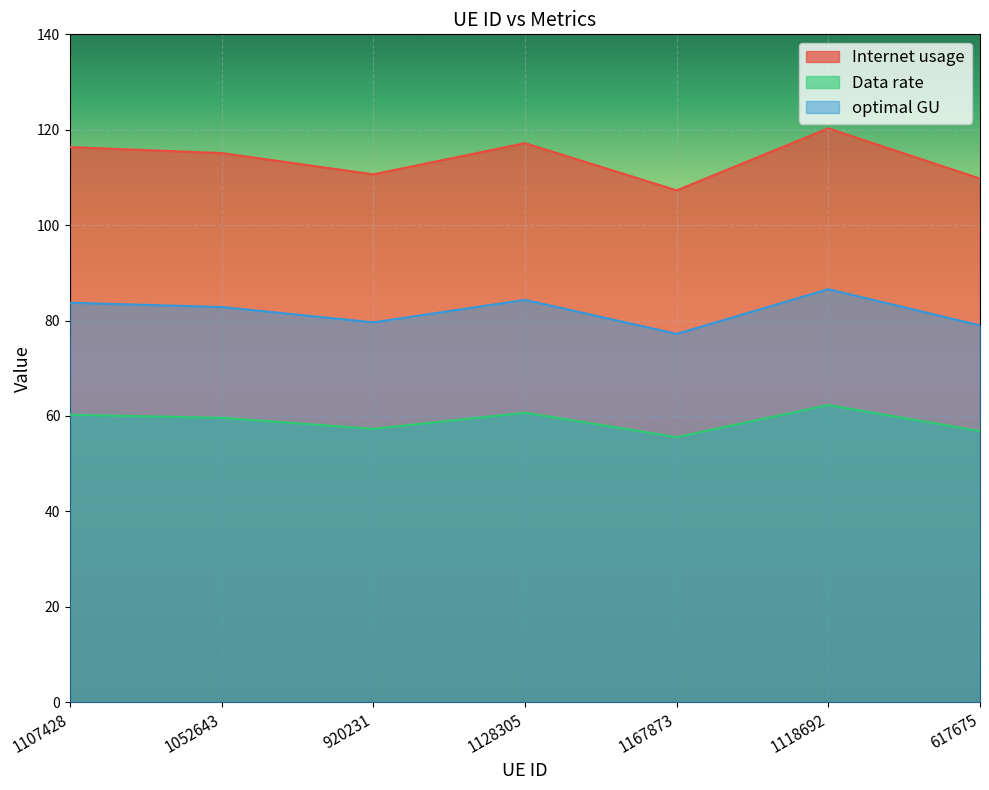

What is the minimum value shown in the chart?

55.6